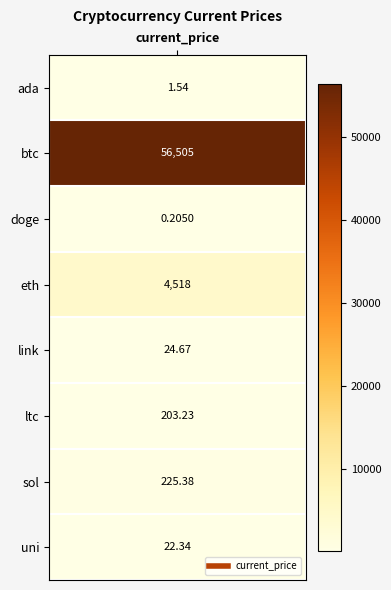

Reading left to right, transcribe all the data shown in this chart.

ada=1.5	btc=56505.0	doge=0.2	eth=4518.2	link=24.7	ltc=203.2	sol=225.4	uni=22.3